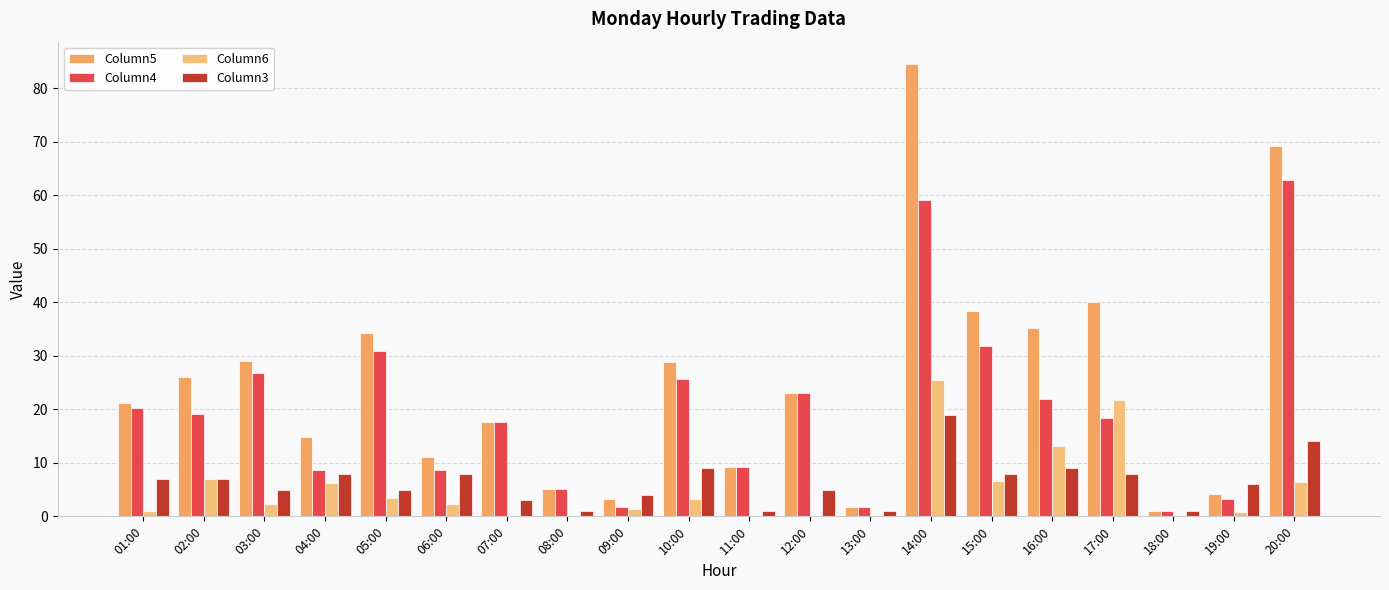

What position from the left is 13:00?

13